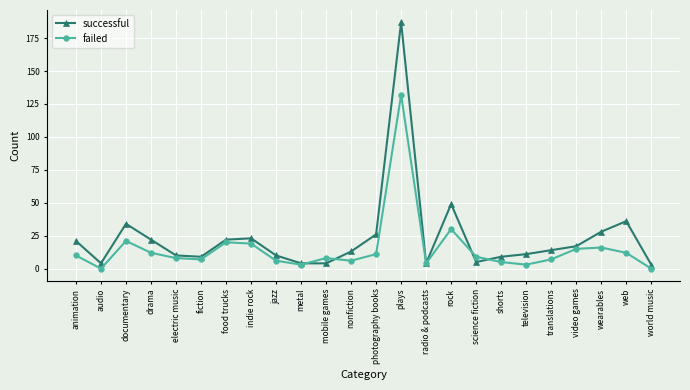

What are all the series names shown in the legend?

successful, failed